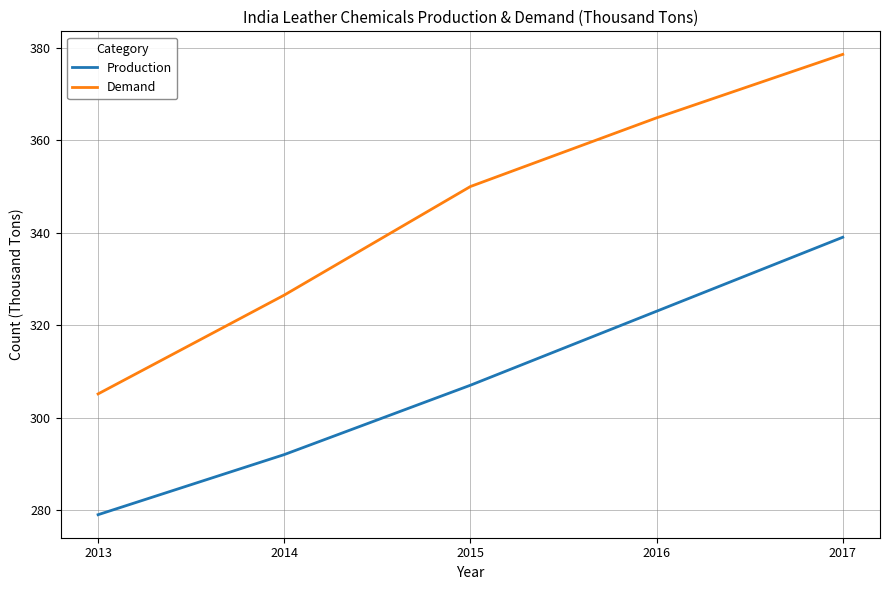

What is the difference between the highest and lowest values at 2016?

41.8